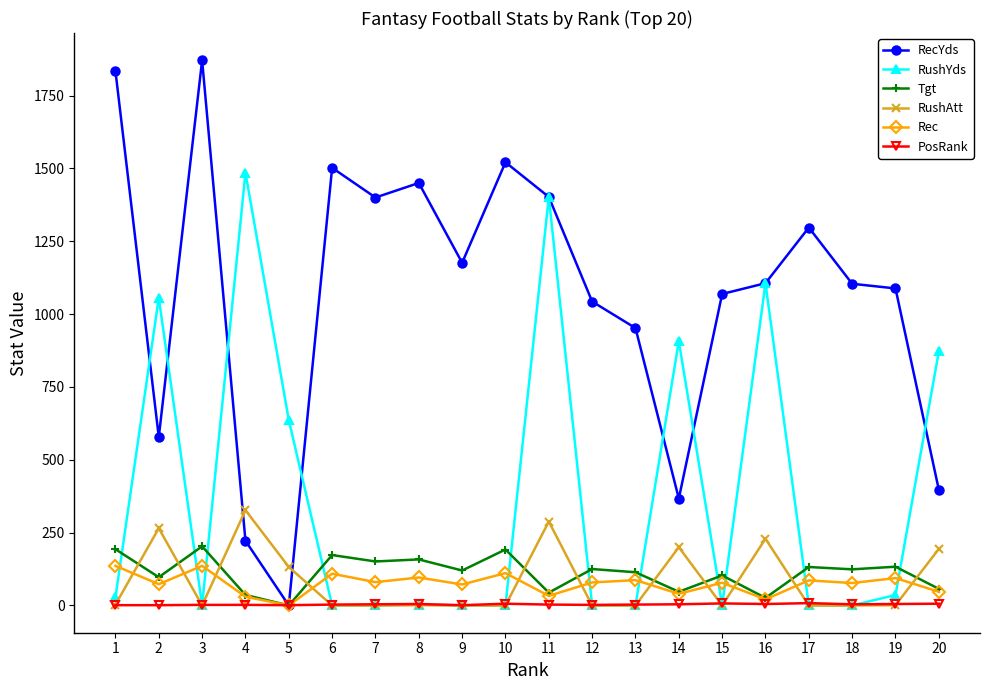

At which category does RushYds reach its first local peak?

2